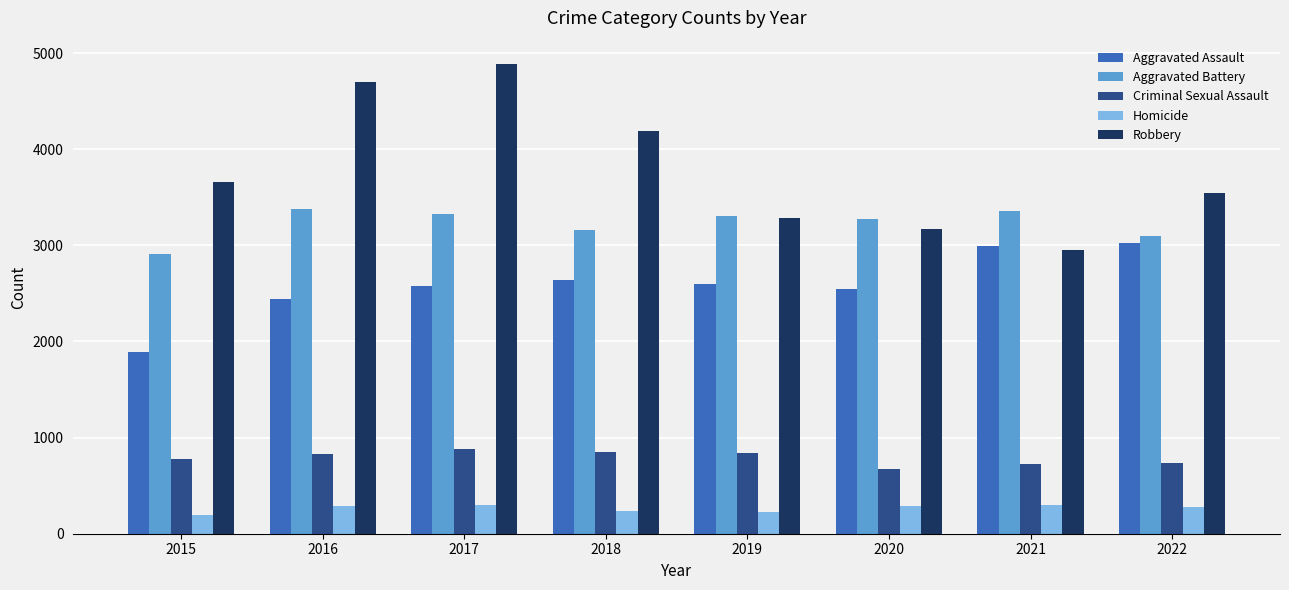

Rank the series by their maximum value, from lowest to highest.

Homicide, Criminal Sexual Assault, Aggravated Assault, Aggravated Battery, Robbery